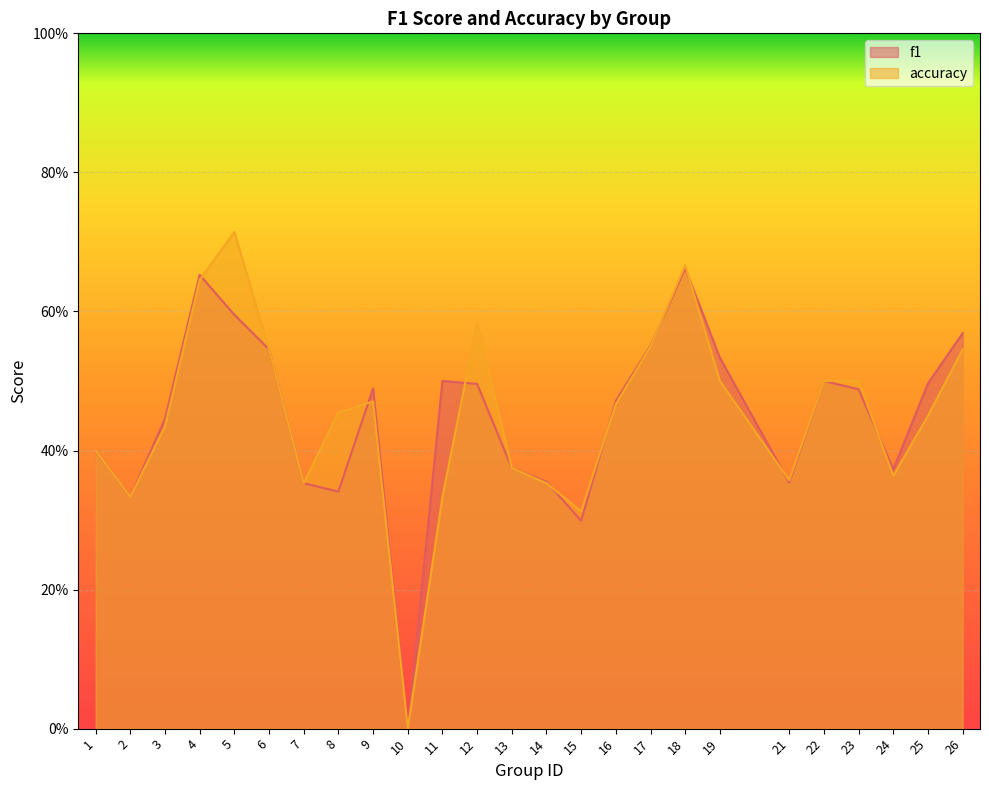

How many series are shown in this chart?

2